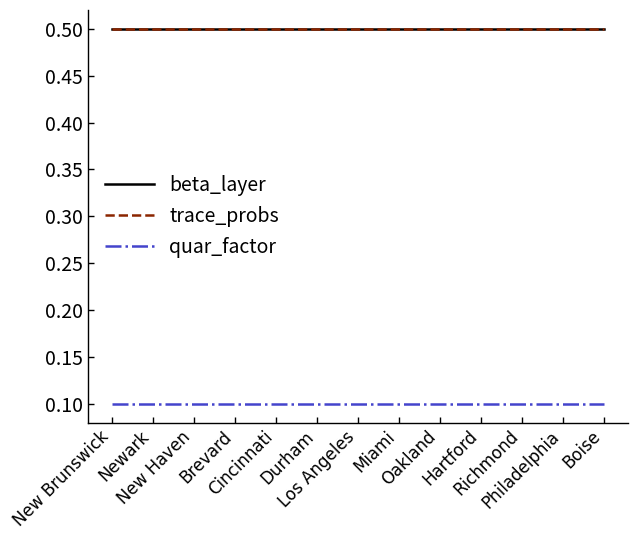

Reading left to right, what are all the values shown in this chart?

beta_layer: 0.5	0.5	0.5	0.5	0.5	0.5	0.5	0.5	0.5	0.5	0.5	0.5	0.5
trace_probs: 0.5	0.5	0.5	0.5	0.5	0.5	0.5	0.5	0.5	0.5	0.5	0.5	0.5
quar_factor: 0.1	0.1	0.1	0.1	0.1	0.1	0.1	0.1	0.1	0.1	0.1	0.1	0.1